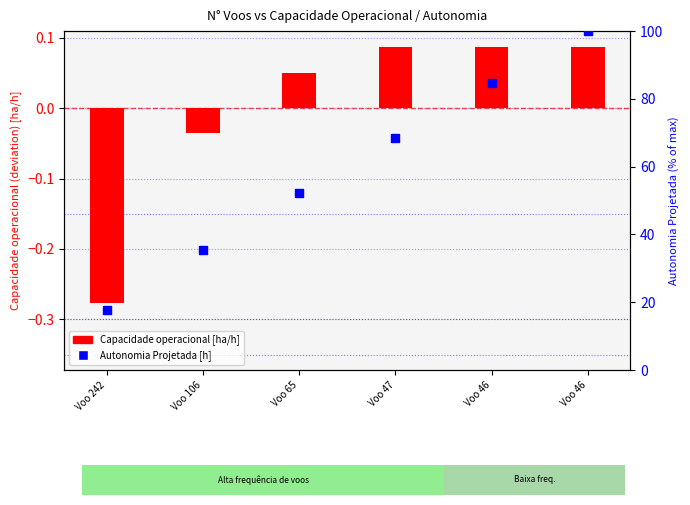

Which series reaches the maximum Y coordinate?

Autonomia Projetada [h]